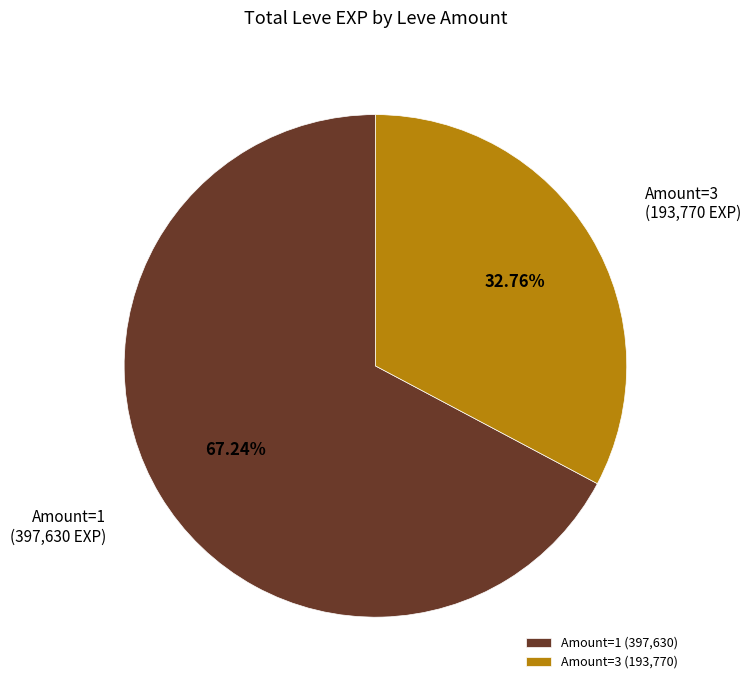

Which has a higher value, Amount=3 (193,770) or Amount=1 (397,630)?

Amount=1 (397,630)